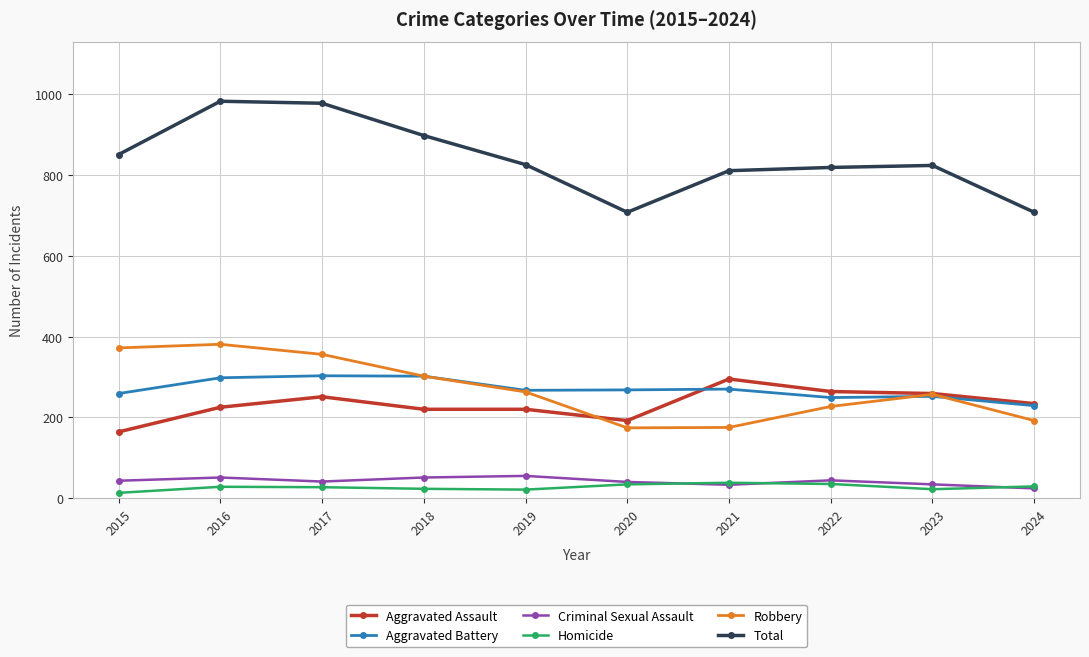

Is it true that Homicide equals 27 at 2017?

True